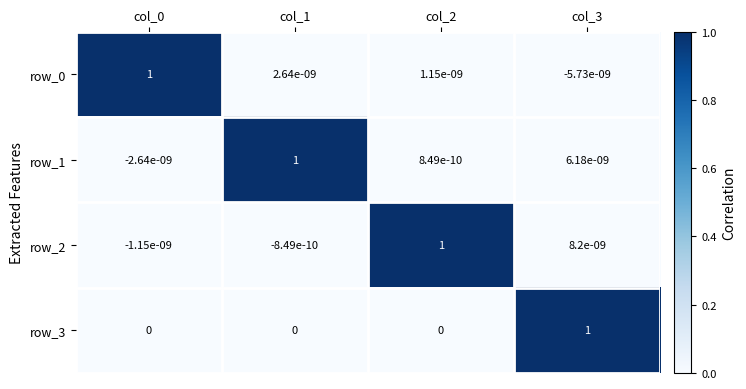

What is the difference between the maximum and minimum values in the row_1 series?

1.0